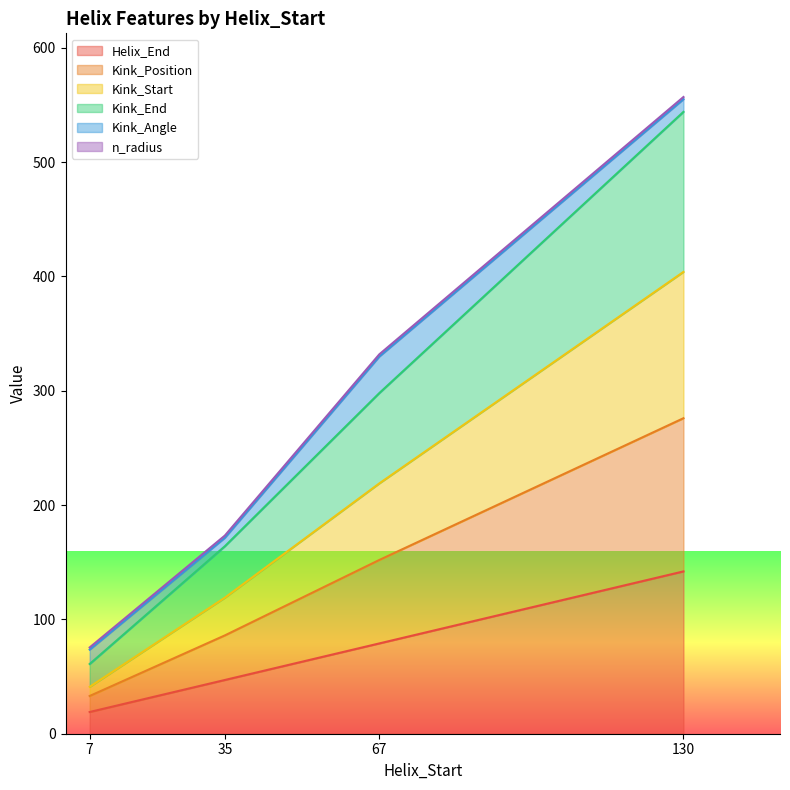

True or false: Helix_End has a value of 142 at 130.

True